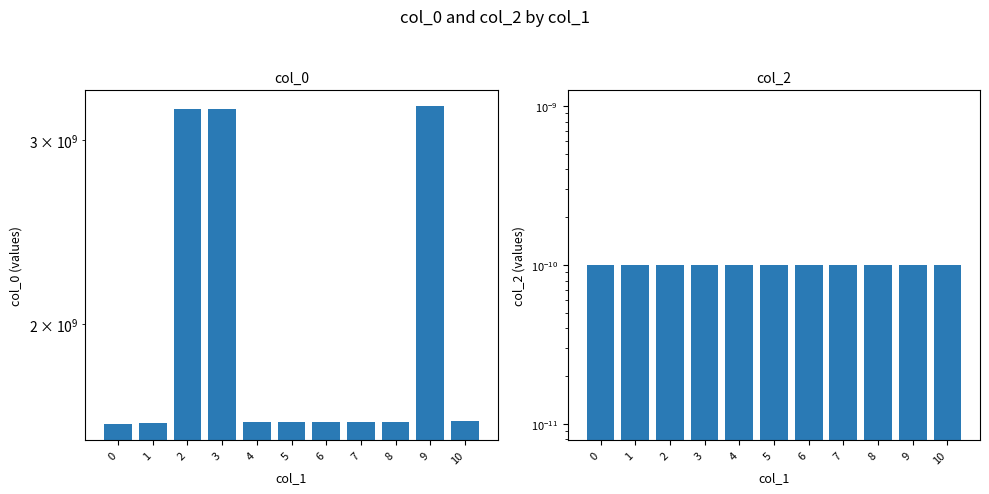

True or false: col_0 has a value of 1611360910.0 at 5.

True